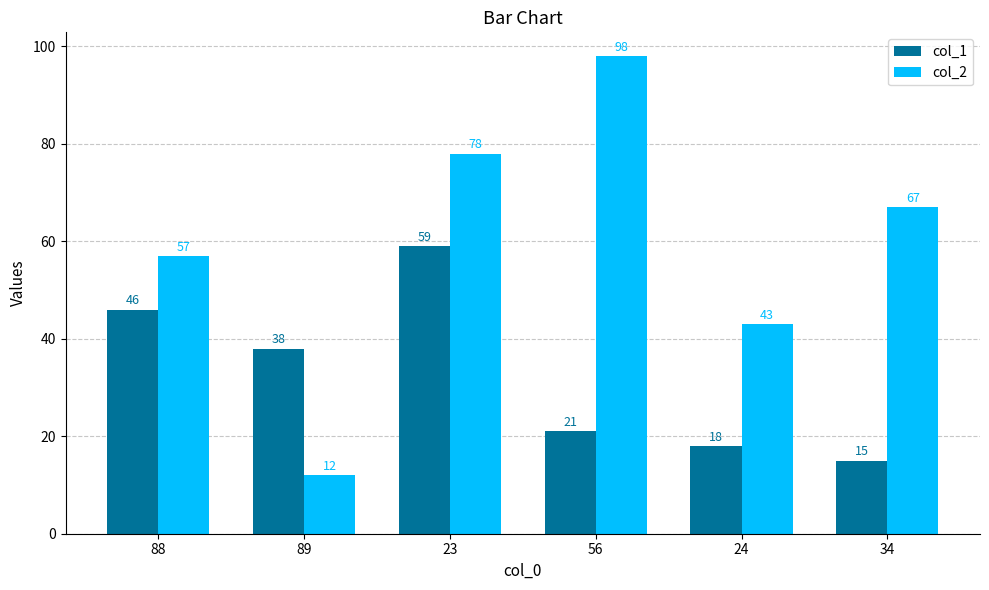

How many distinct data groups are displayed?

2